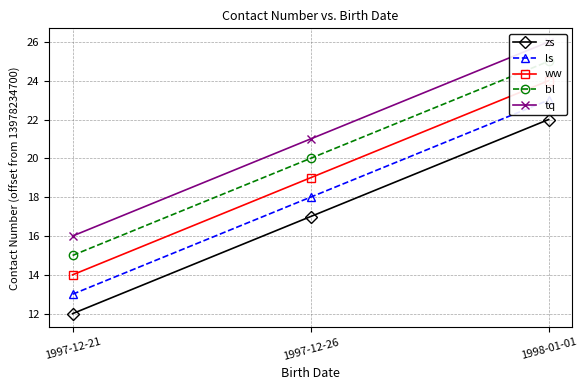

What is the label of the 1st point from the left?

1997-12-21